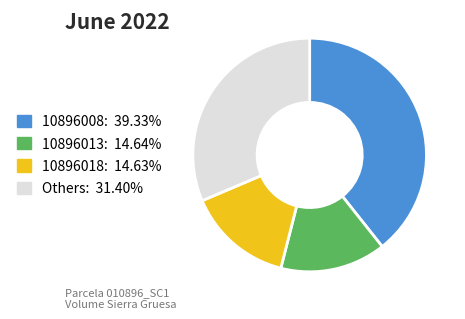

Count the number of slices in the pie.

4